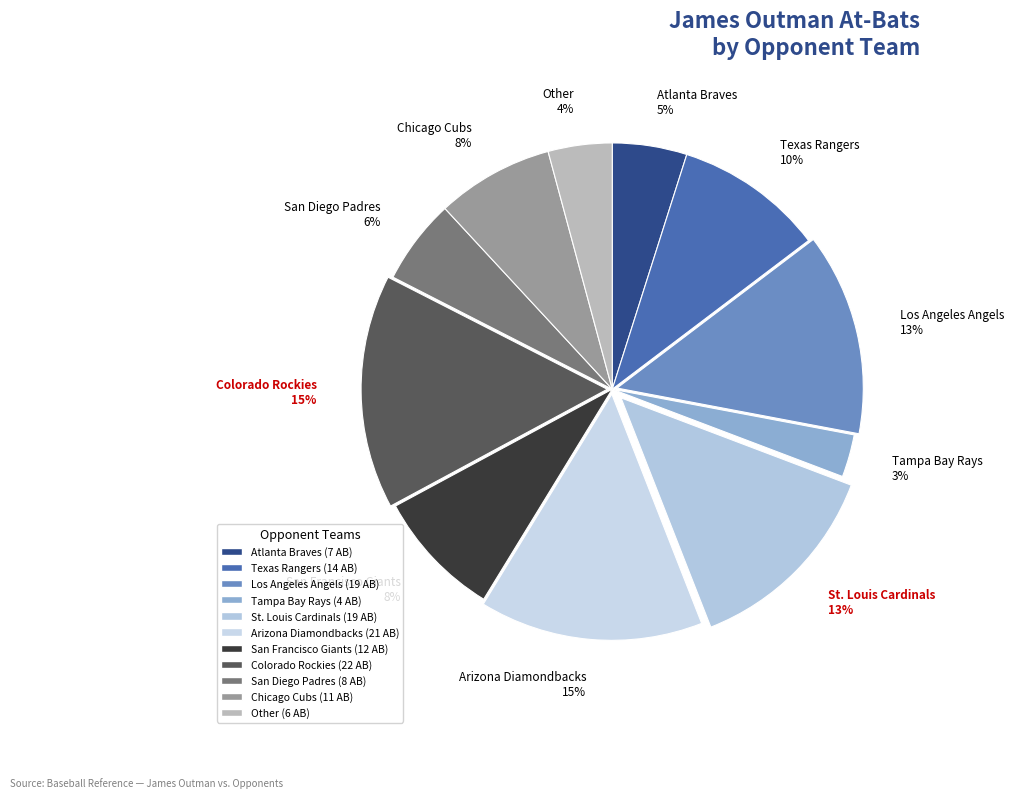

Does Tampa Bay Rays 3% represent more than half of the total?

No